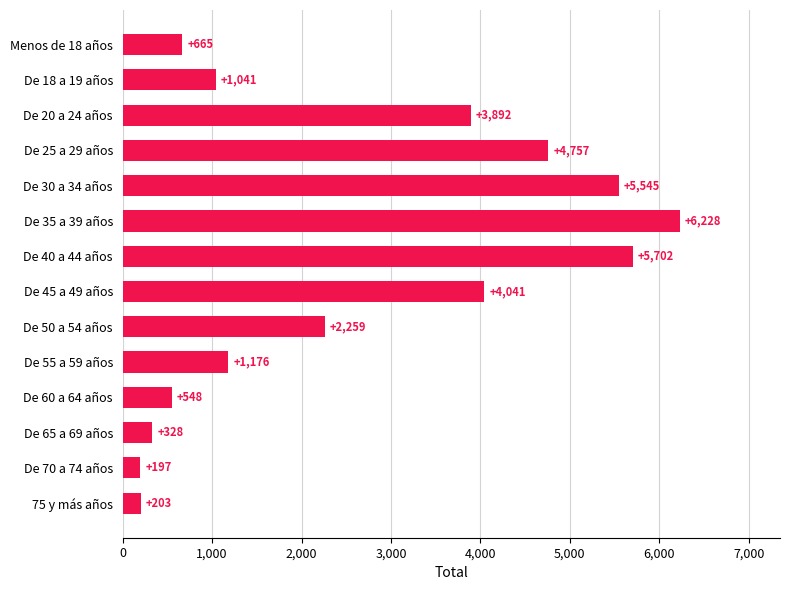

Rank the categories by value from highest to lowest.

De 35 a 39 años, De 40 a 44 años, De 30 a 34 años, De 25 a 29 años, De 45 a 49 años, De 20 a 24 años, De 50 a 54 años, De 55 a 59 años, De 18 a 19 años, Menos de 18 años, De 60 a 64 años, De 65 a 69 años, 75 y más años, De 70 a 74 años